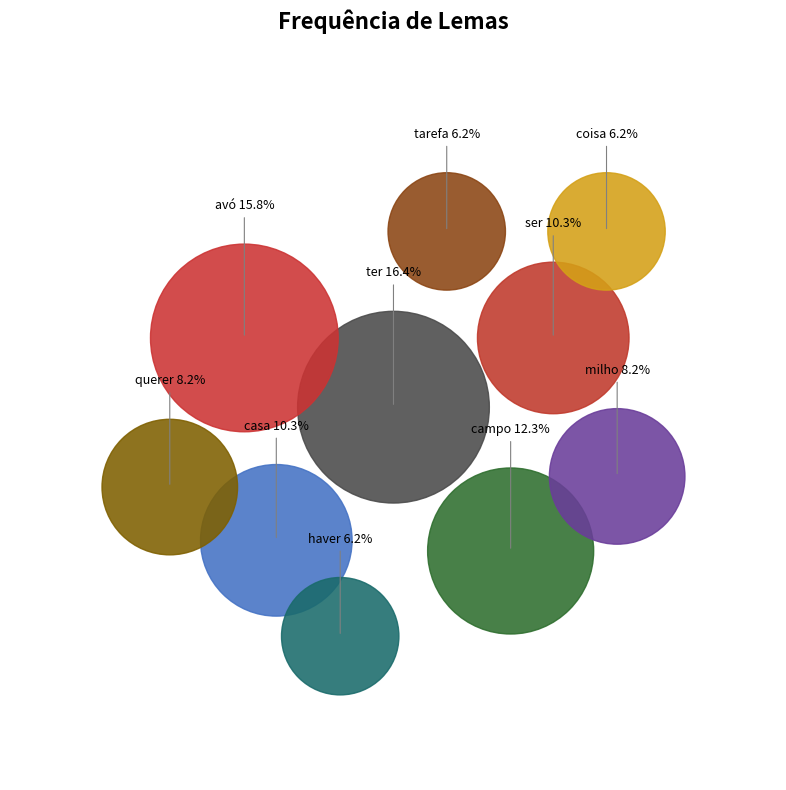

What percentage is NOT represented by avó?

84.2%